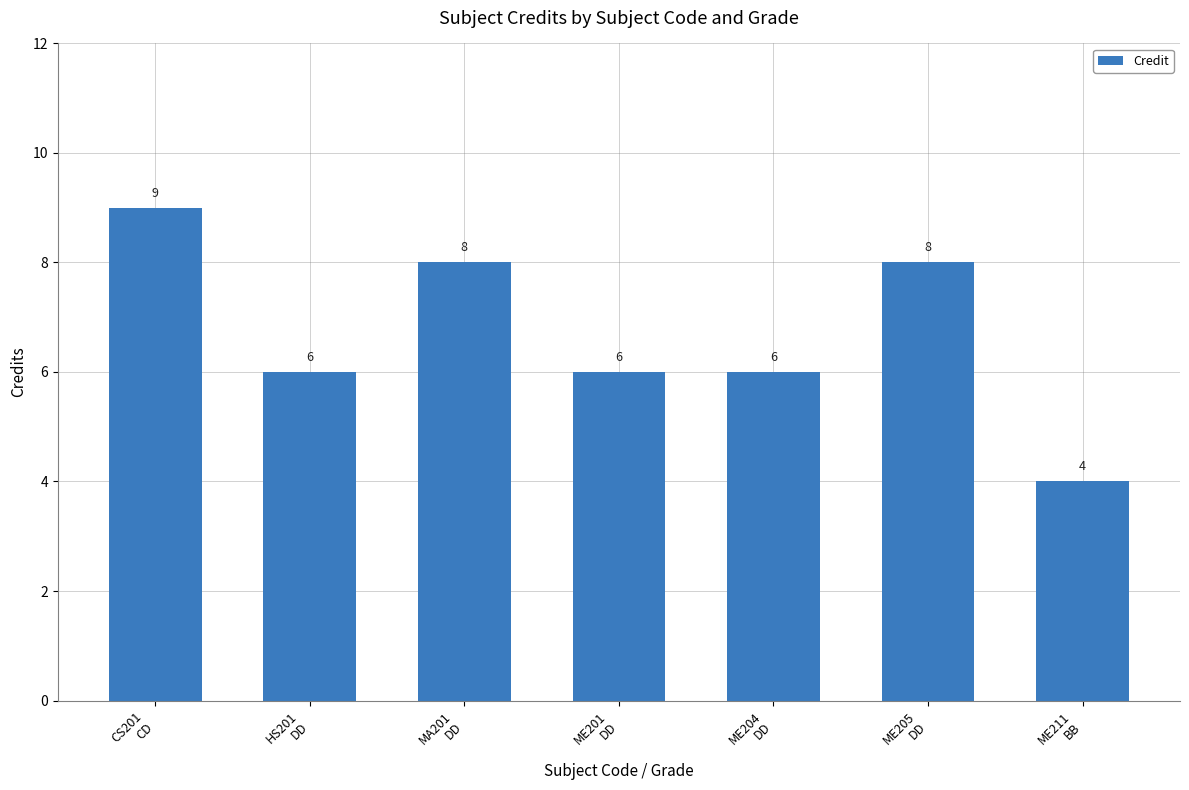

Which label corresponds to the smallest value in the chart?

ME211
BB